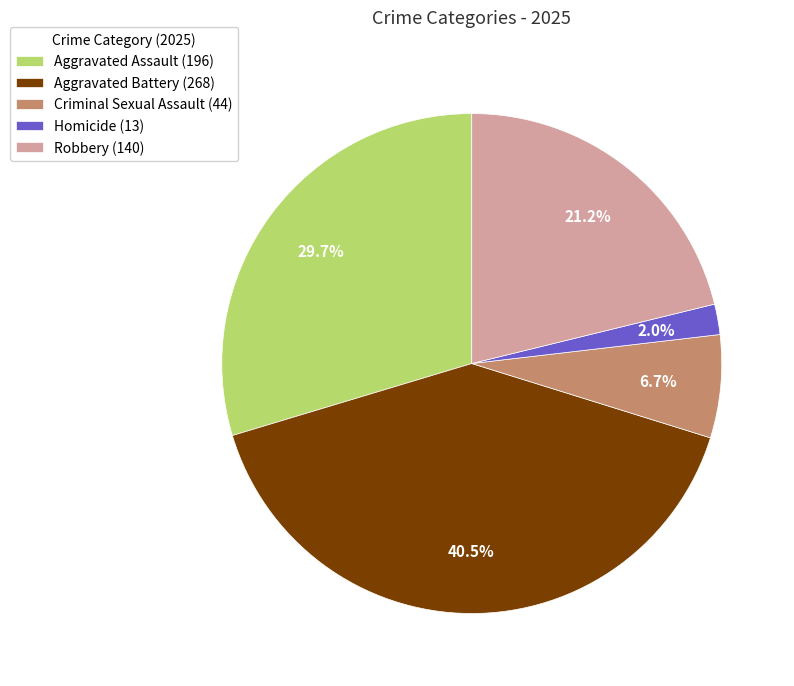

To the nearest percent, what percentage of the pie is Criminal Sexual Assault?

7%